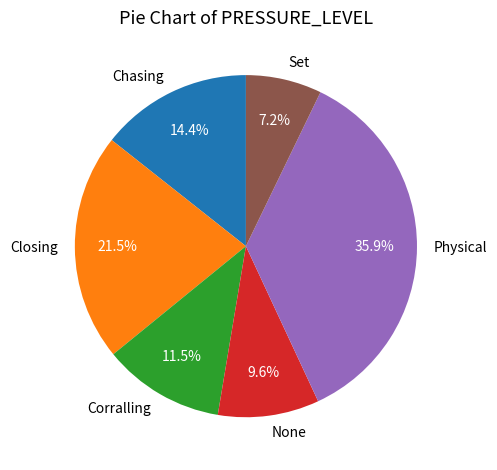

To the nearest percent, what is the difference between the largest and smallest slice percentages?

29%